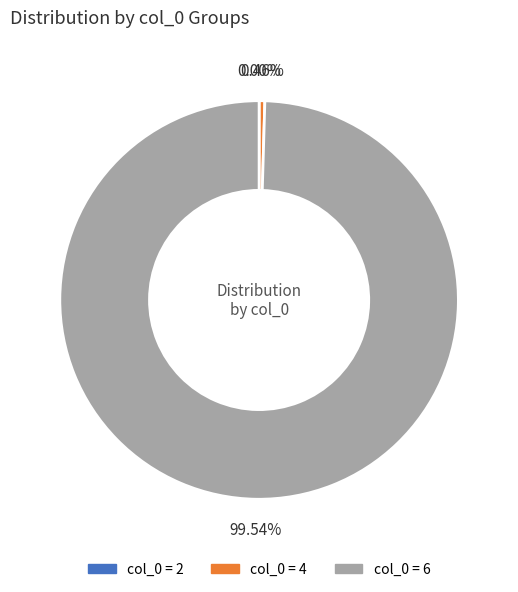

Is there a majority slice in this chart?

Yes